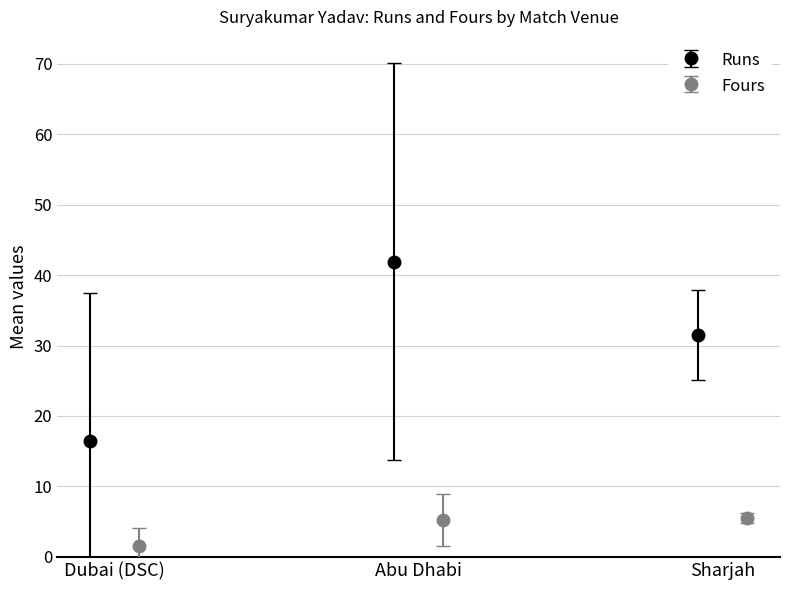

What is the highest value of the Runs series?

41.9